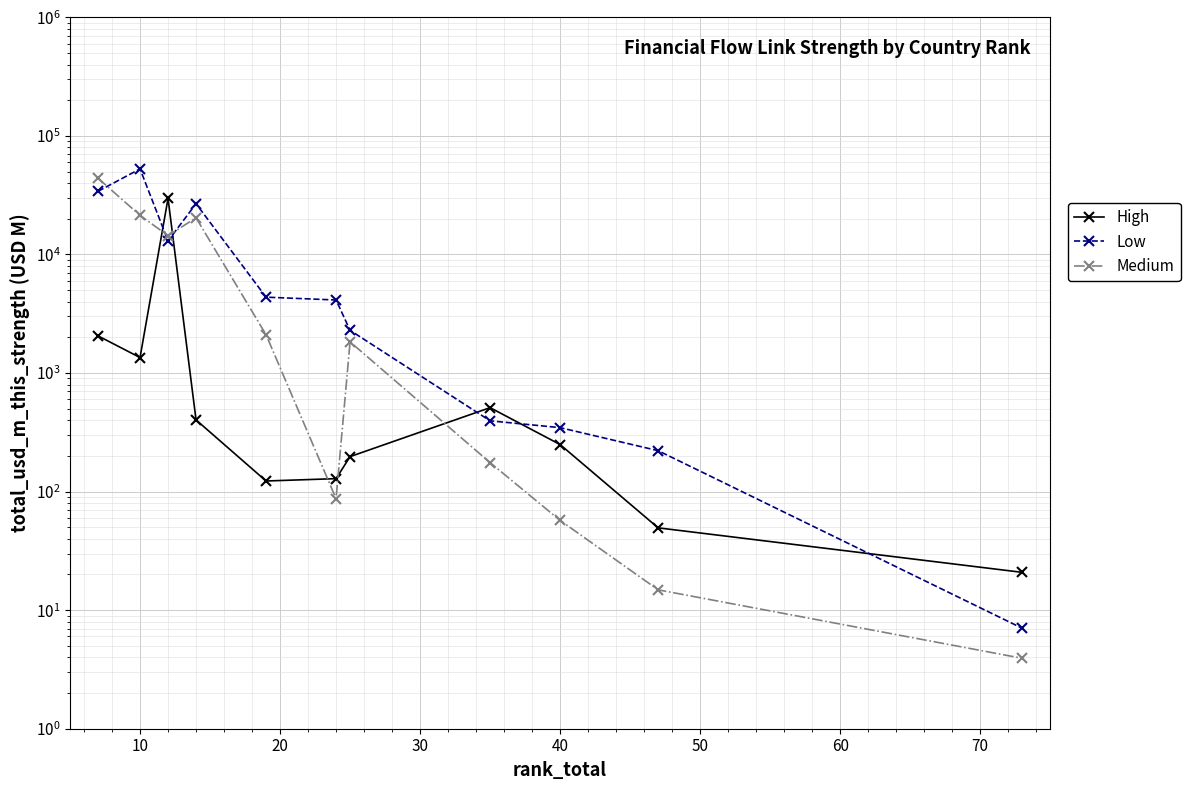

What is the sum of all Low values?

138417.0